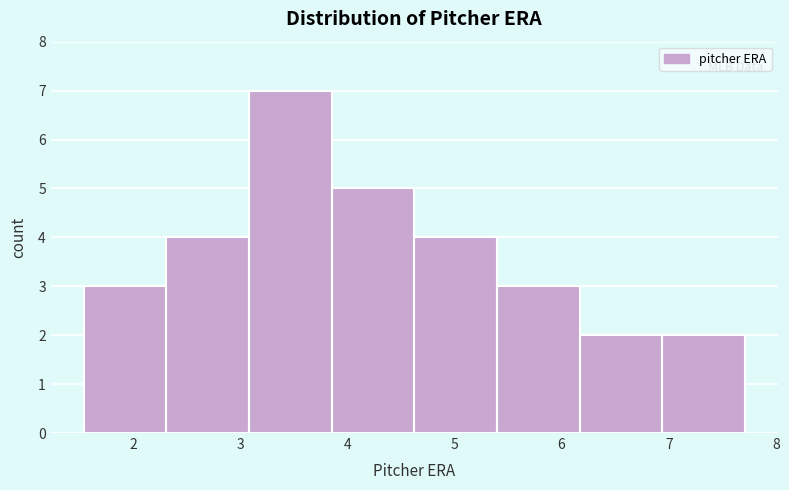

Reading left to right, list every bar in this chart as the range it spans on the x-axis followed by its height. Neither the bar edges nor the heights are printed on the chart, so give them approximately, as read against the axes.

1.5 to 2.3: 3
2.3 to 3.1: 4
3.1 to 3.9: 7
3.9 to 4.6: 5
4.6 to 5.4: 4
5.4 to 6.2: 3
6.2 to 6.9: 2
6.9 to 7.7: 2